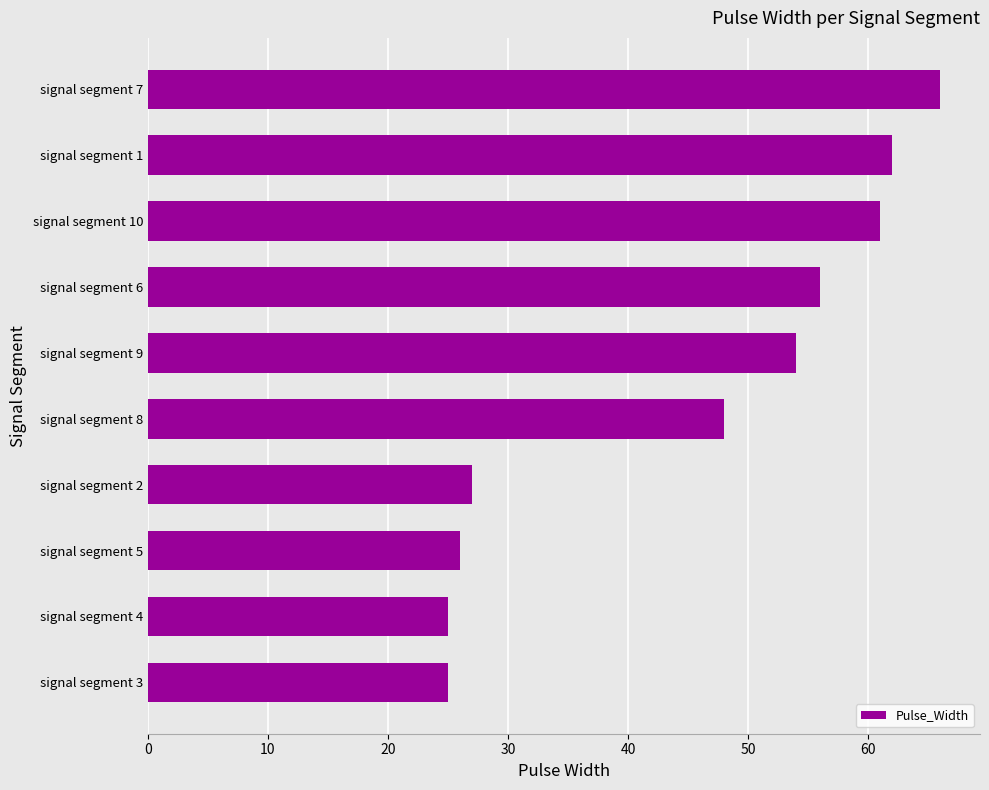

The chart shows a value of 56 at signal segment 6. True or false?

True